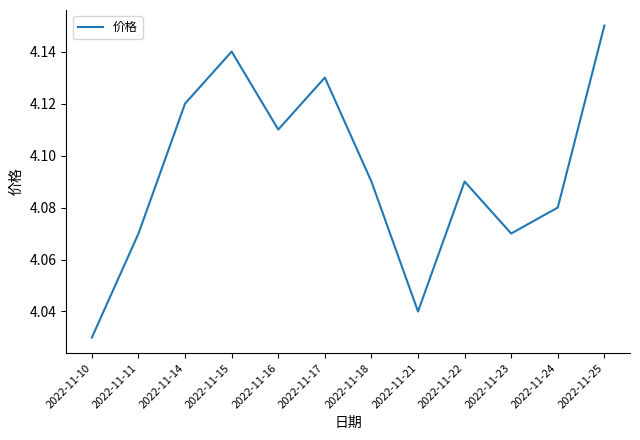

Between 2022-11-23 and 2022-11-17, which is larger?

2022-11-17